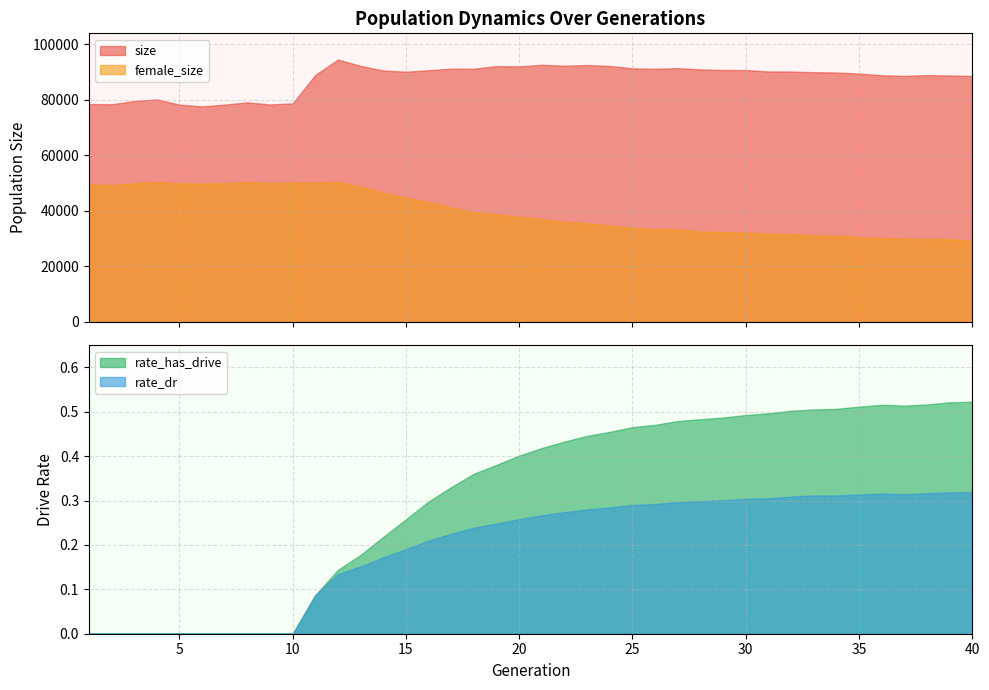

In rate_dr, how many points are higher than both neighbors (excluding endpoints)?

2